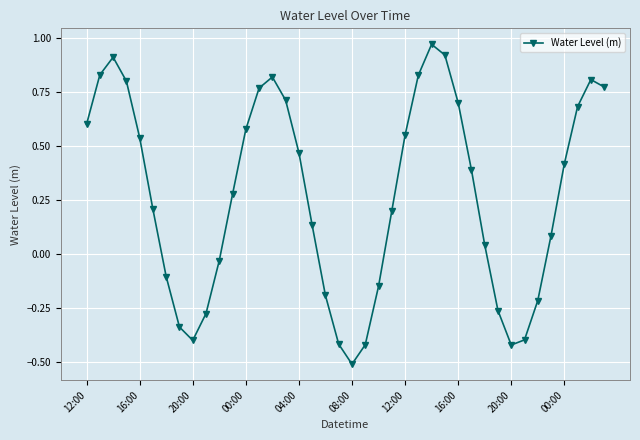

What is the difference between the maximum and minimum values?

1.5